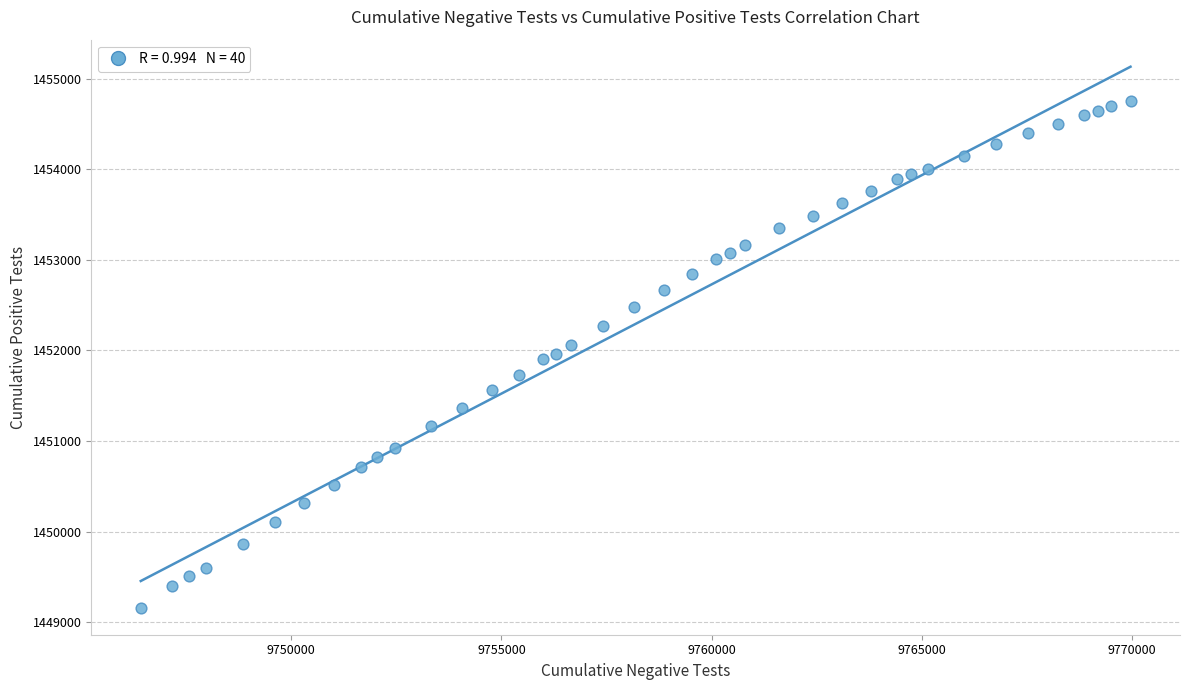

What is the range of Y values (max minus min)?

5599